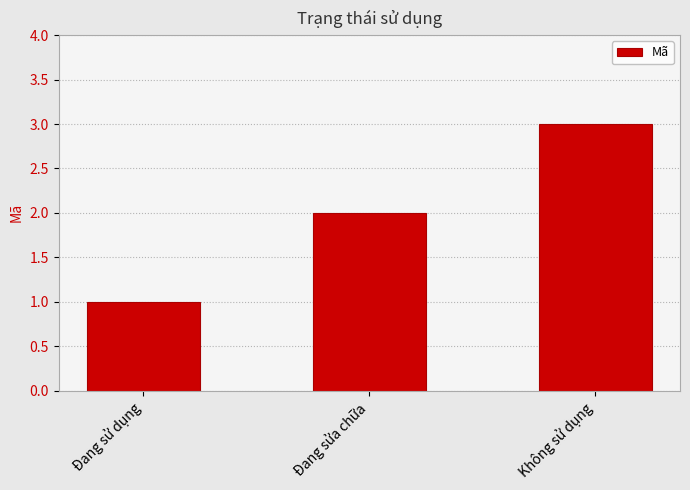

Does the chart contain any negative values?

No